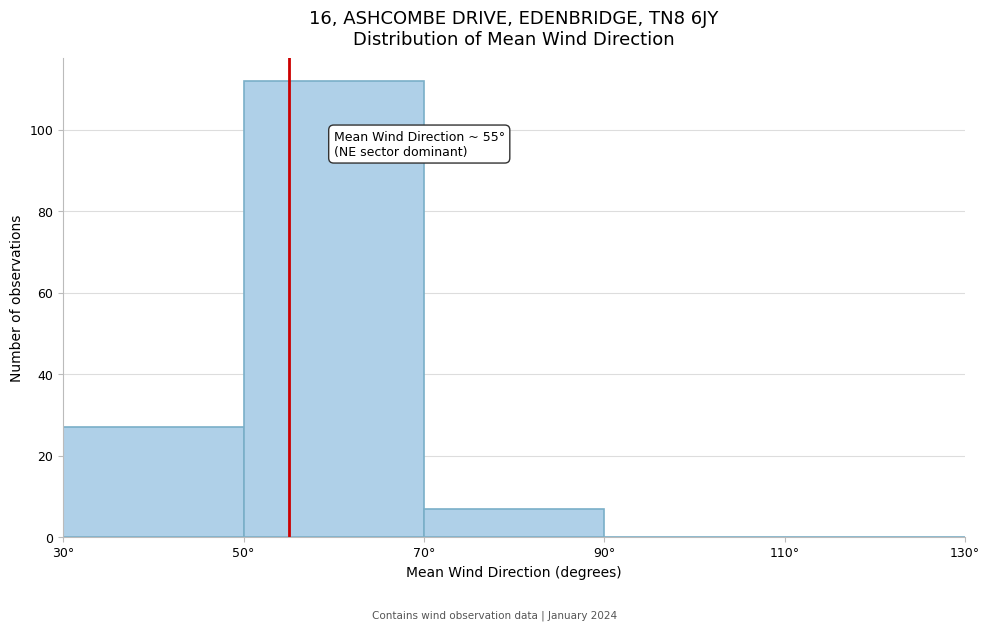

Over which range of the x-axis is the bar tallest?

50 to 70